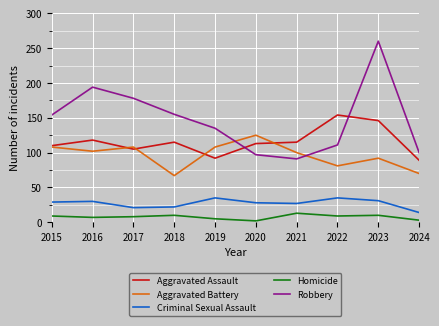

True or false: Robbery and Aggravated Battery intersect in this chart.

True